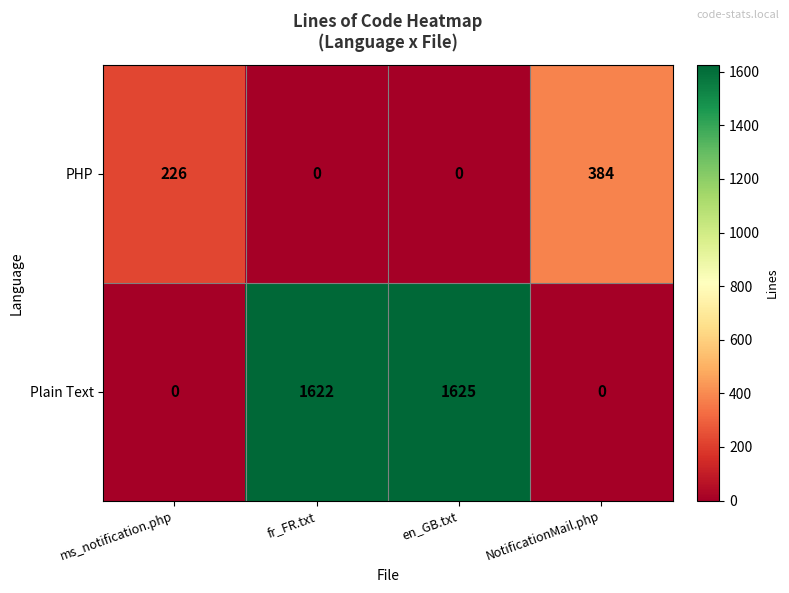

How many categories are shown in the chart?

4